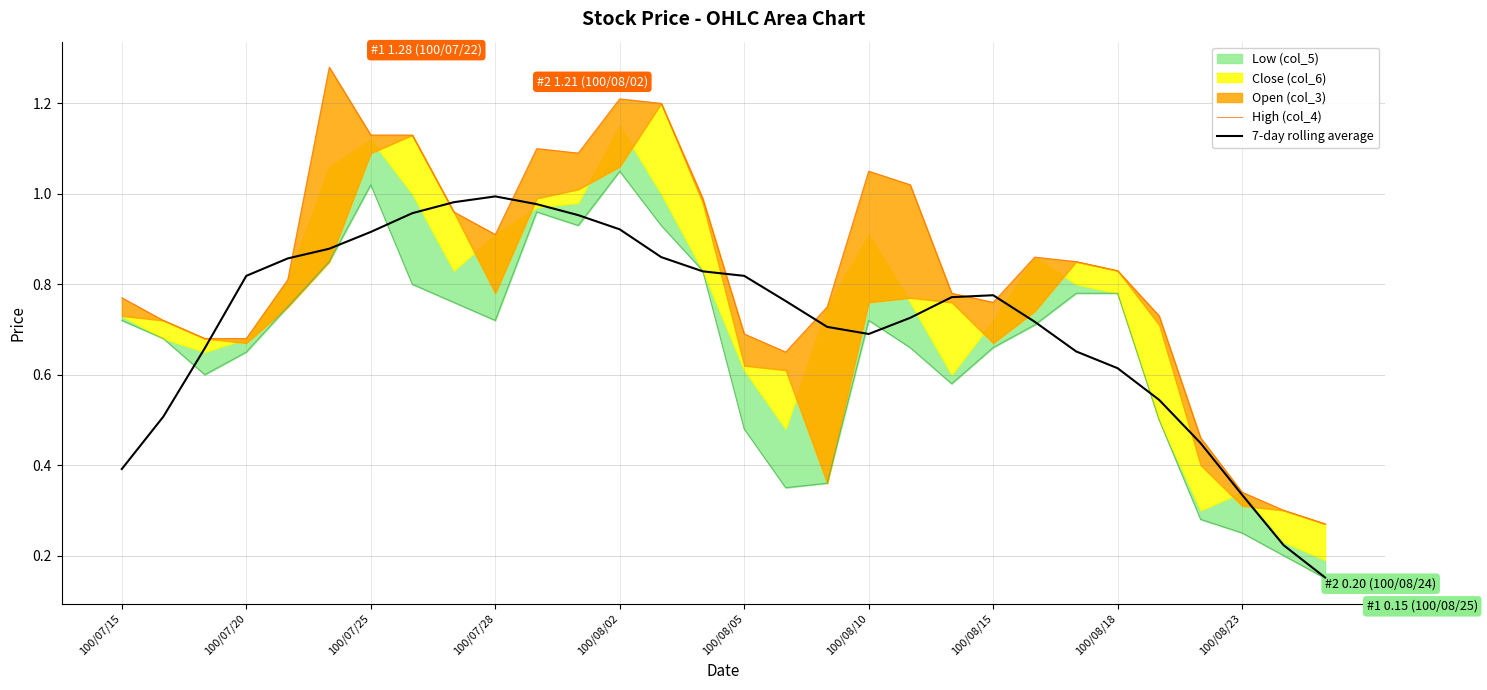

How many lines are shown in the chart?

2